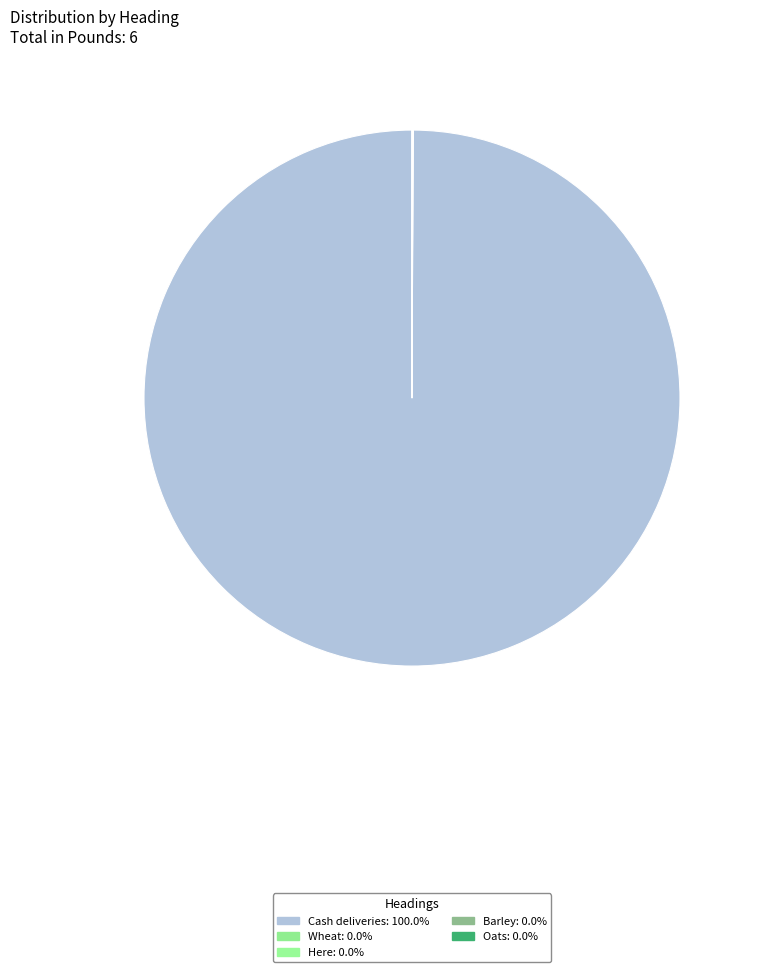

Rank the categories by value from lowest to highest.

Wheat, Here, Barley, Oats, Cash deliveries